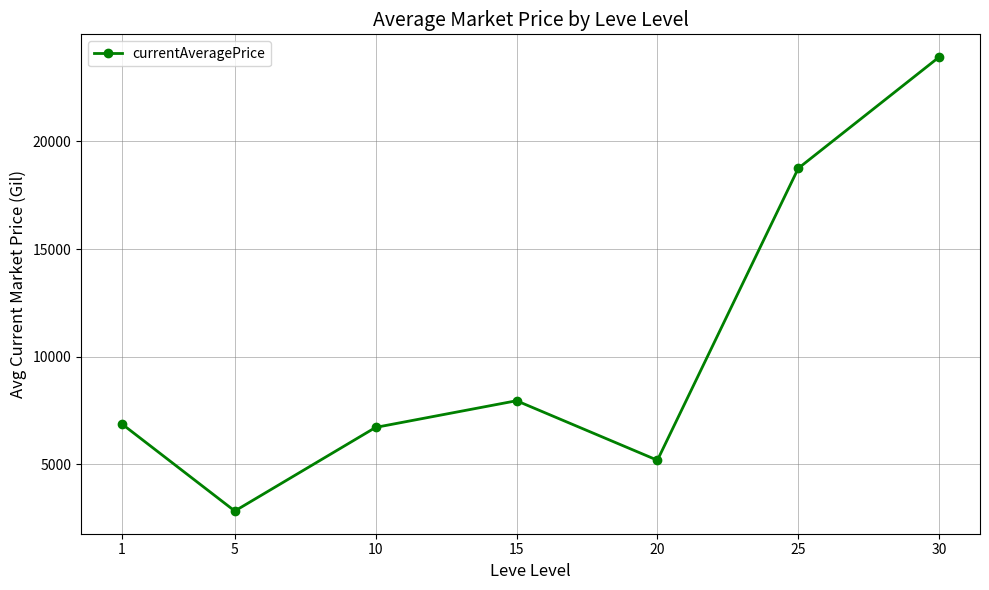

What is the approximate value at 30?

23916.0